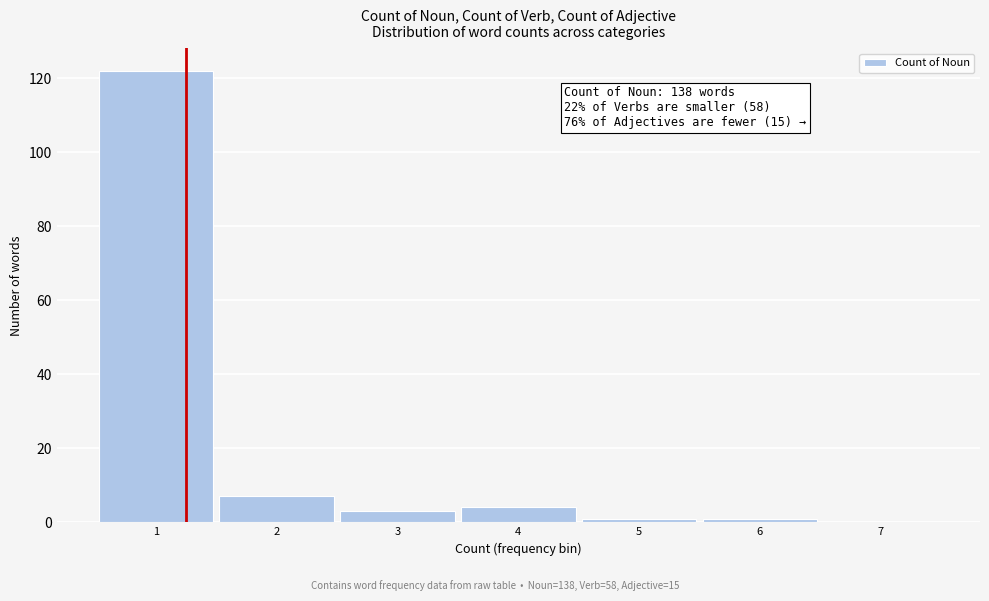

Which range on the x-axis has the tallest bar?

0.5 to 1.5